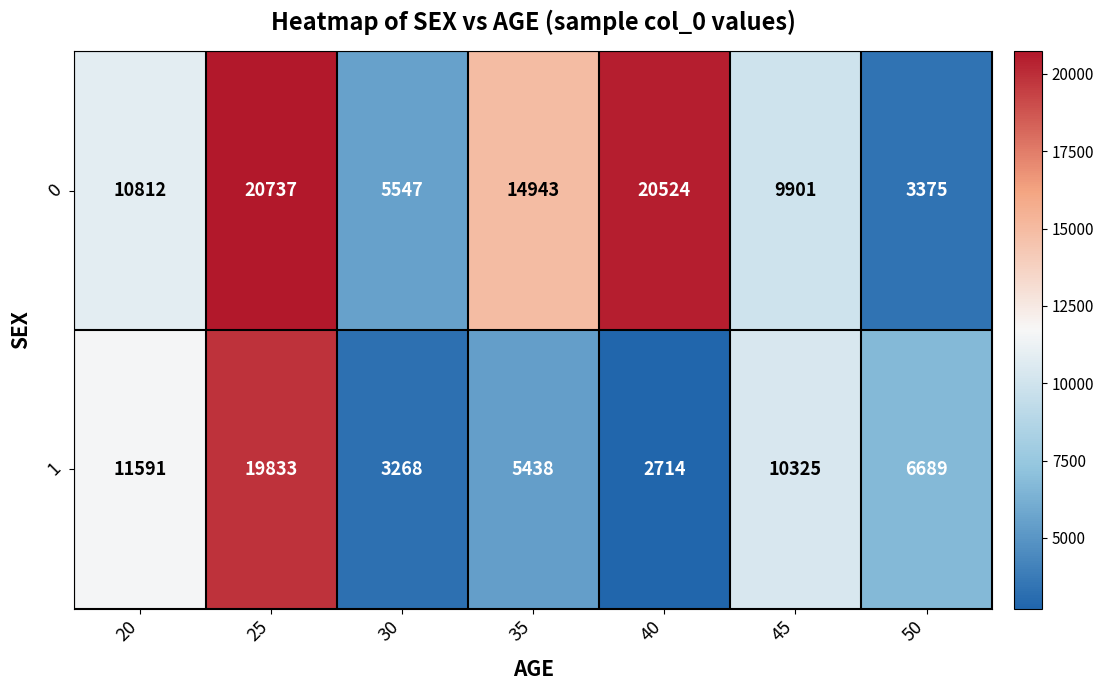

The value of 0 at 40 is 31692. True or false?

False